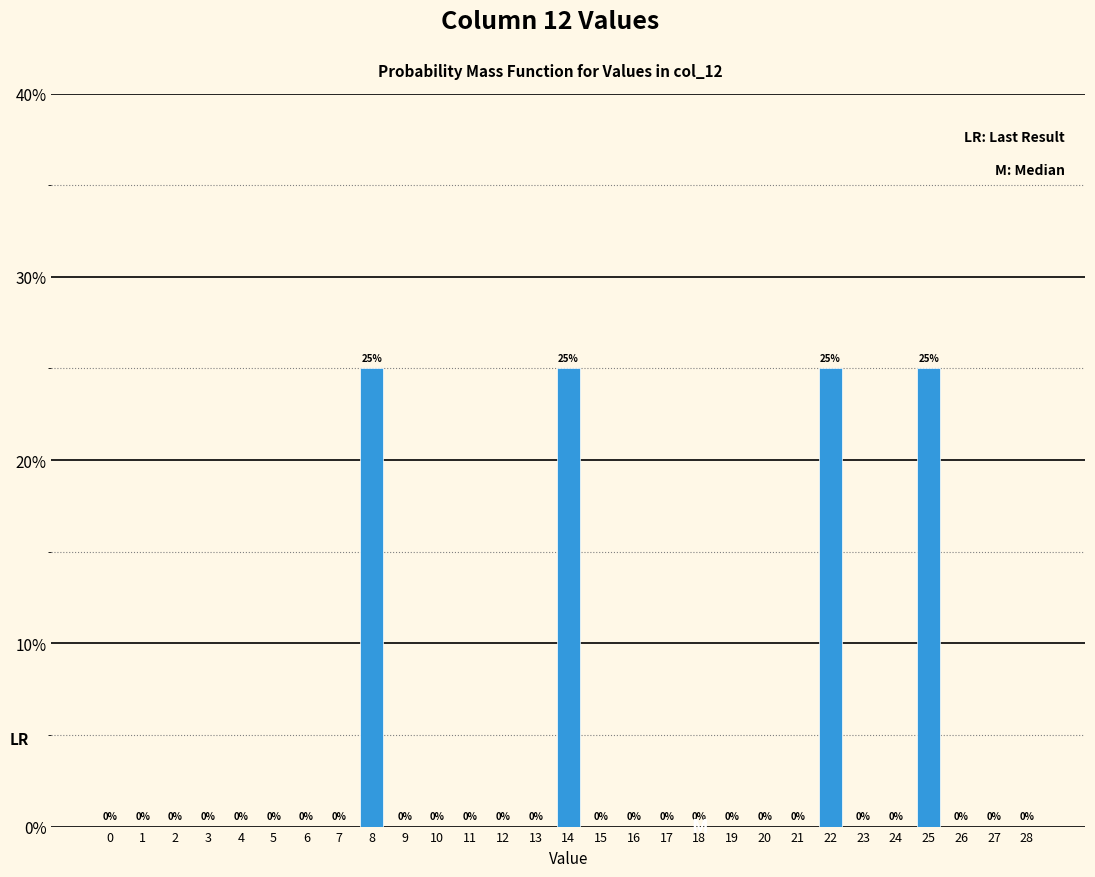

Reading right to left, transcribe all the data shown in this chart.

28=0	27=0	26=0	25=25	24=0	23=0	22=25	21=0	20=0	19=0	18=0	17=0	16=0	15=0	14=25	13=0	12=0	11=0	10=0	9=0	8=25	7=0	6=0	5=0	4=0	3=0	2=0	1=0	0=0